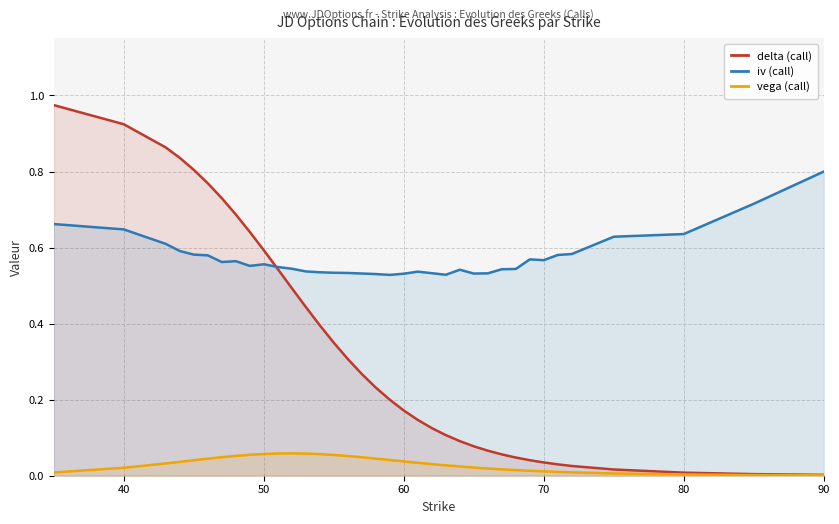

True or false: iv (call) and vega (call) cross at least once.

False